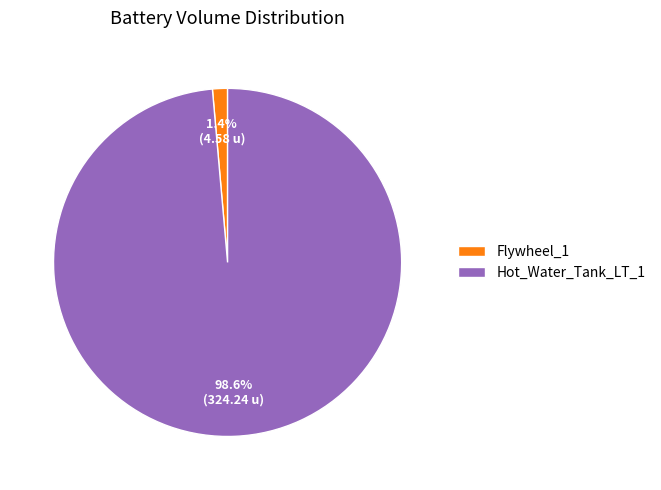

Which category has the biggest portion of the pie?

Hot_Water_Tank_LT_1